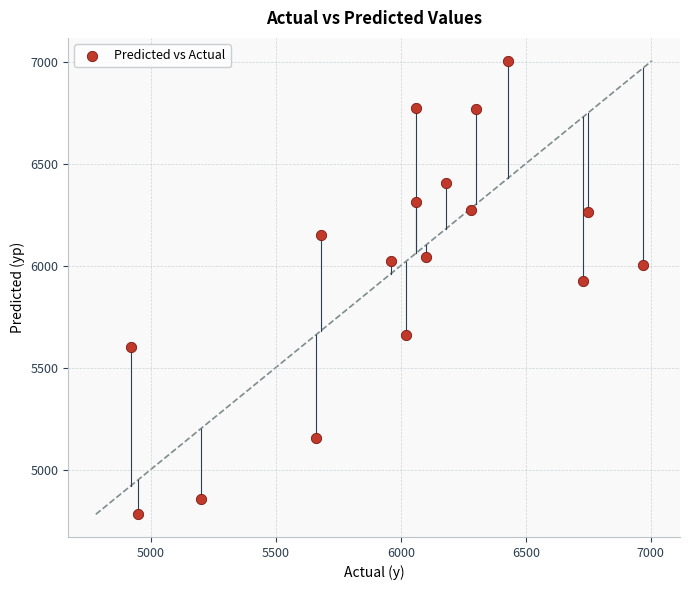

What Y value in the scatter plot is closest to 5892?

5924.4